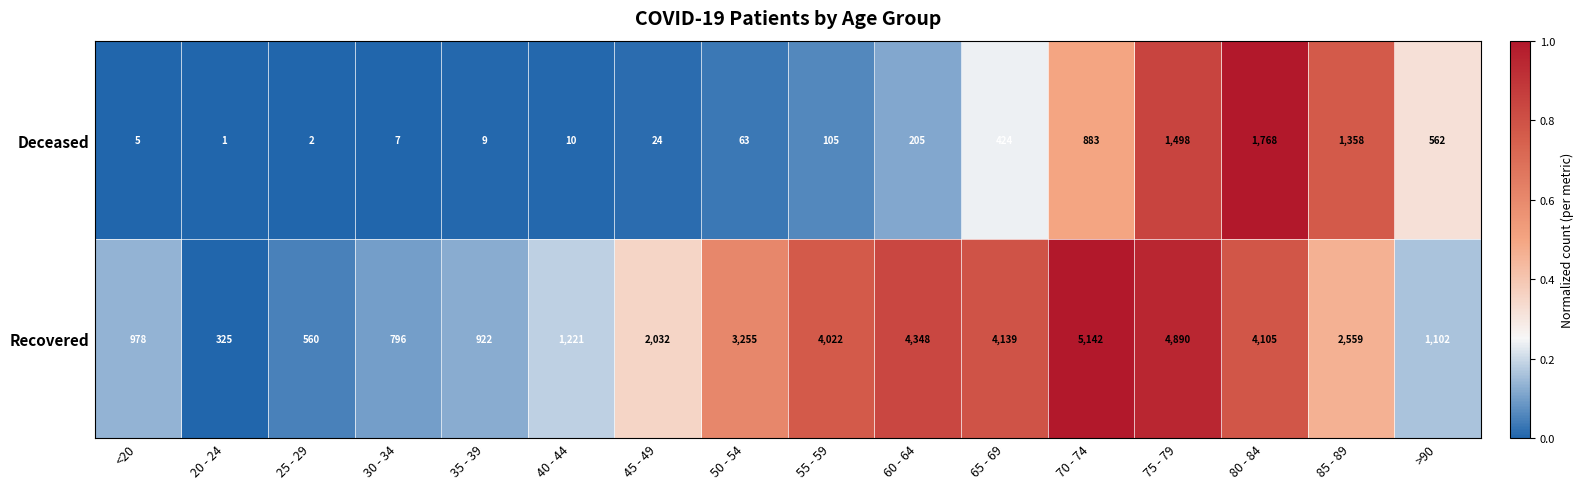

What is the sum of all Deceased values?

6924